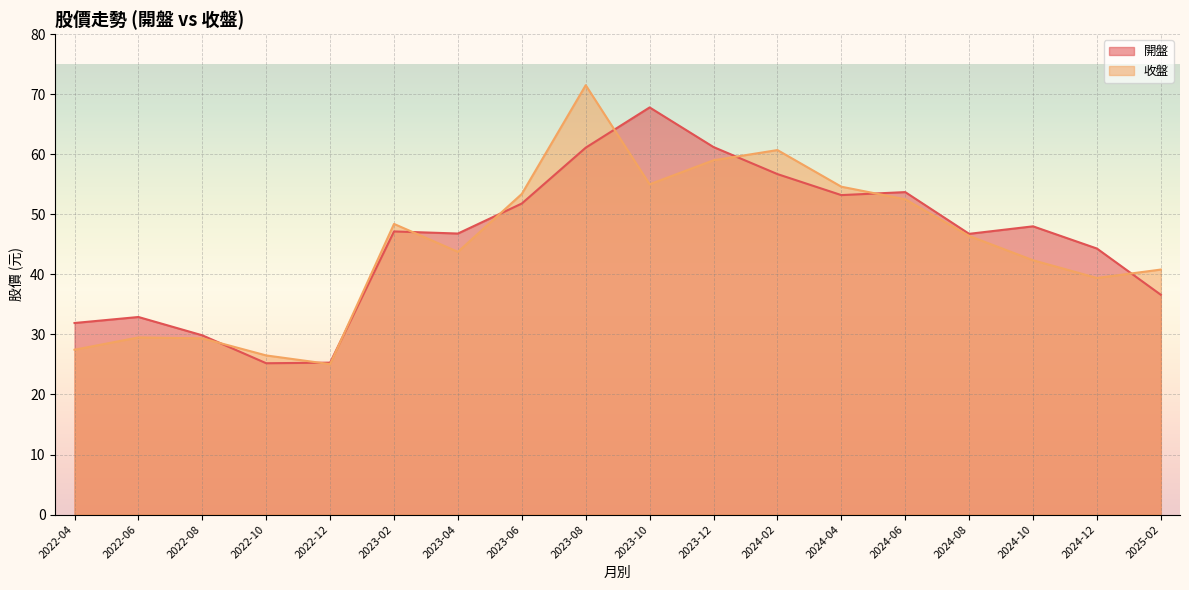

Reading left to right, extract all data points from this chart.

開盤: 2022-04=31.9	2022-06=32.9	2022-08=29.9	2022-10=25.2	2022-12=25.3	2023-02=47.1	2023-04=46.8	2023-06=51.8	2023-08=61.1	2023-10=67.8	2023-12=61.2	2024-02=56.7	2024-04=53.2	2024-06=53.7	2024-08=46.8	2024-10=48.0	2024-12=44.3	2025-02=36.6
收盤: 2022-04=27.4	2022-06=29.5	2022-08=29.4	2022-10=26.5	2022-12=25.1	2023-02=48.4	2023-04=43.8	2023-06=53.4	2023-08=71.5	2023-10=55.0	2023-12=59.0	2024-02=60.7	2024-04=54.6	2024-06=52.5	2024-08=46.4	2024-10=42.4	2024-12=39.4	2025-02=40.8